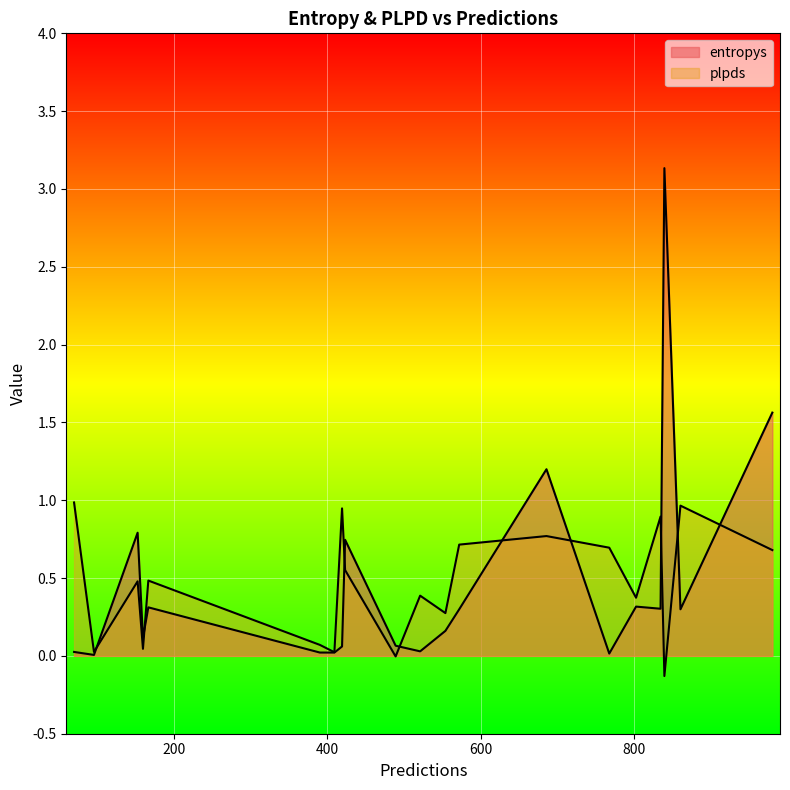

In entropys, how many points are lower than both neighbors (excluding endpoints)?

6